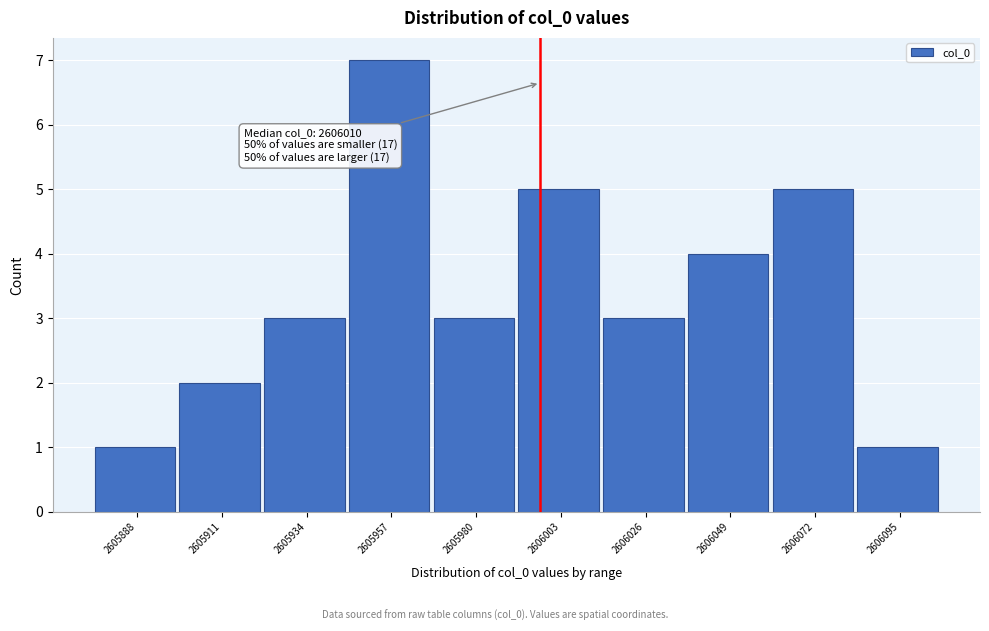

Reading left to right, list all the values displayed in this chart.

2605888=1	2605911=2	2605934=3	2605957=7	2605980=3	2606003=5	2606026=3	2606049=4	2606072=5	2606095=1